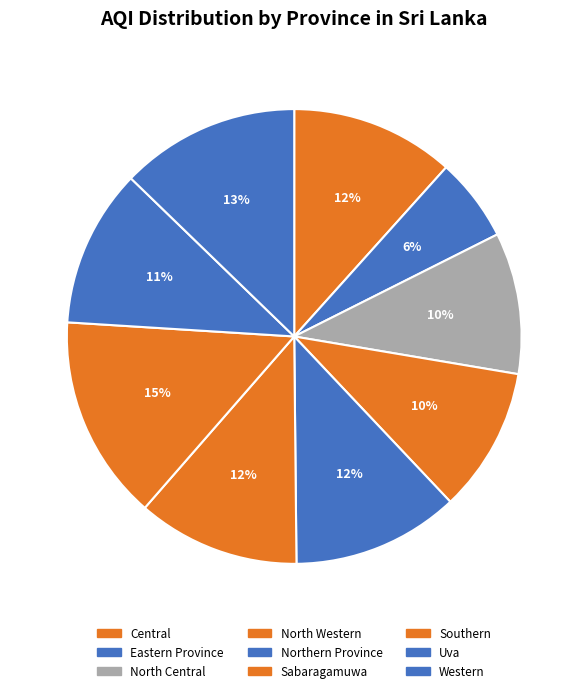

Which slice is the smallest?

Eastern Province